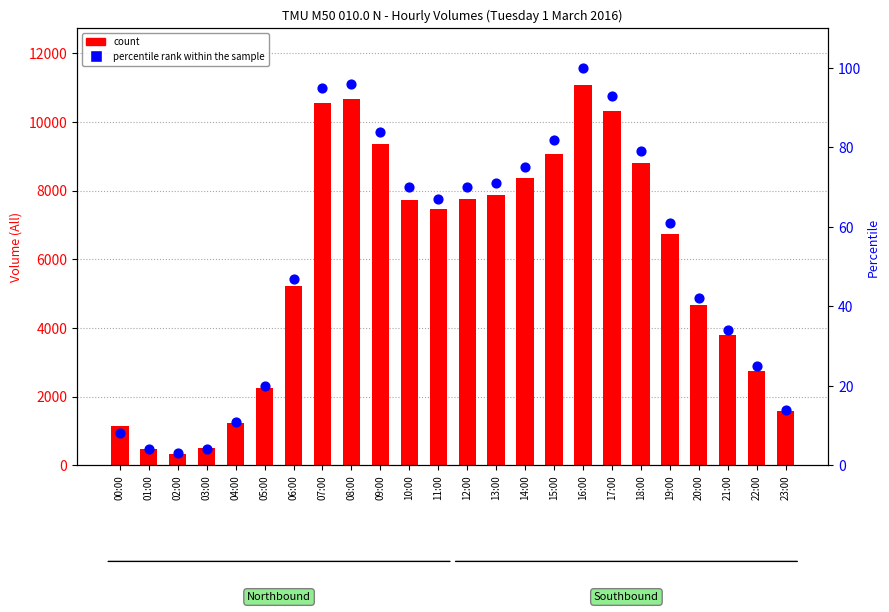

At how many categories does at least one series exceed 5027?

14